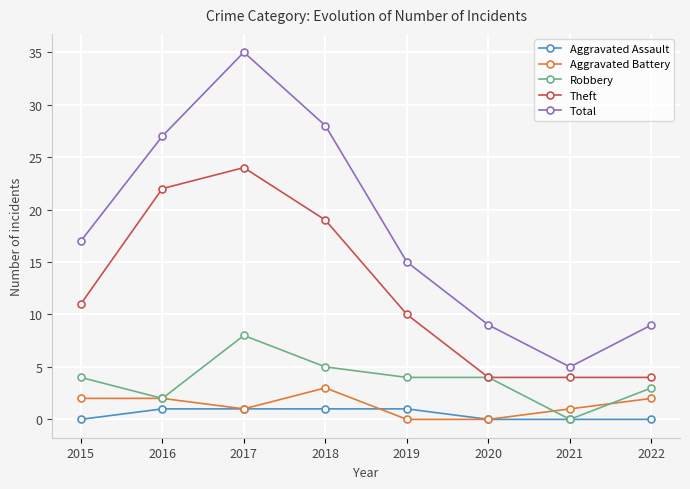

What are all the series names shown in the legend?

Aggravated Assault, Aggravated Battery, Robbery, Theft, Total